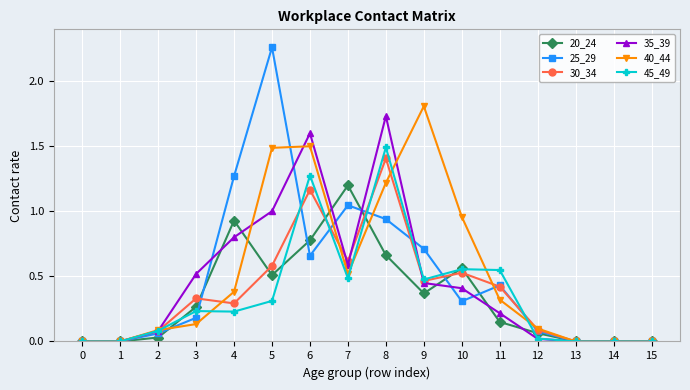

What is the sum of all 20_24 values?

5.5